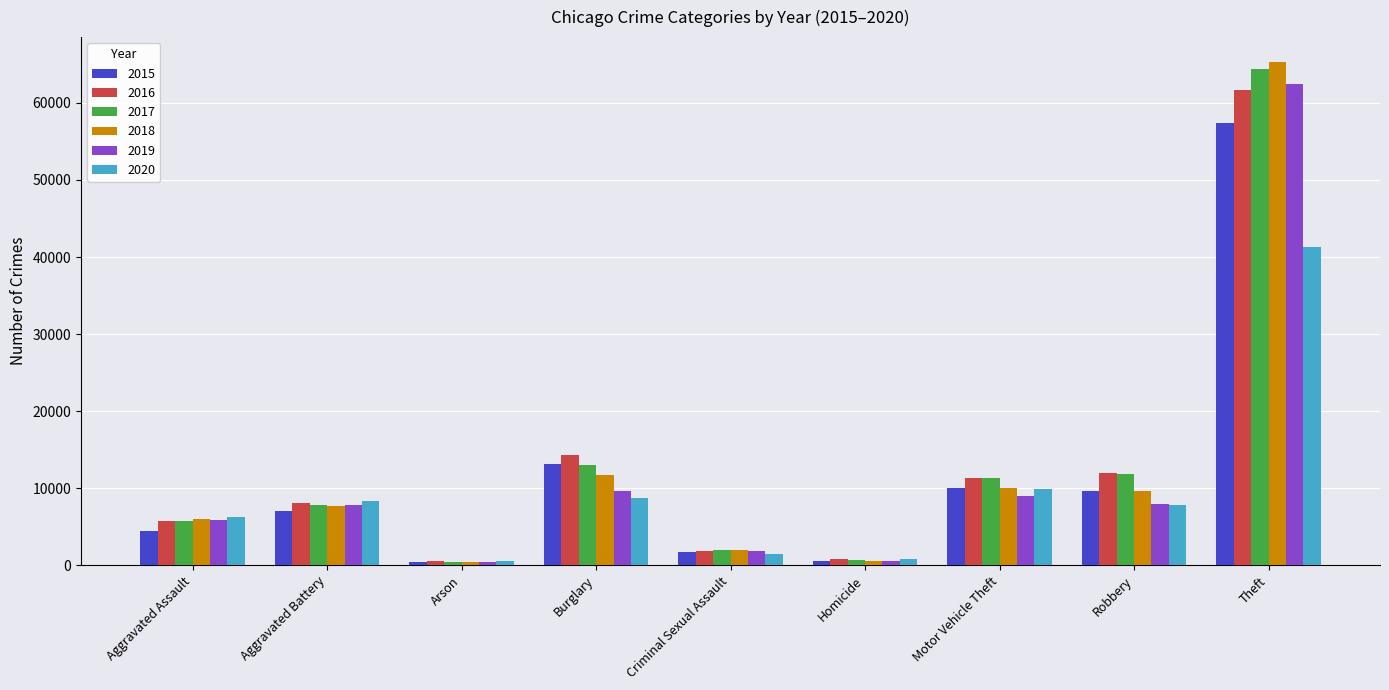

Read the 2020 value at Burglary.

8754